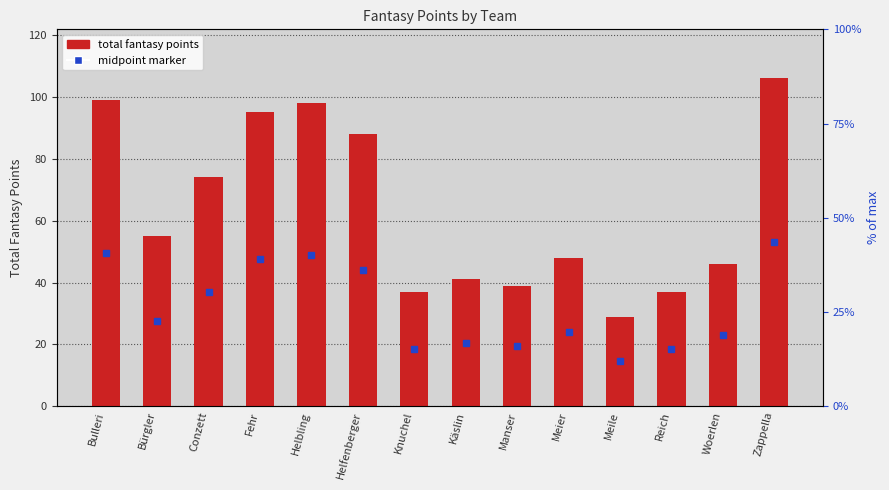

What is the smallest value displayed?

29